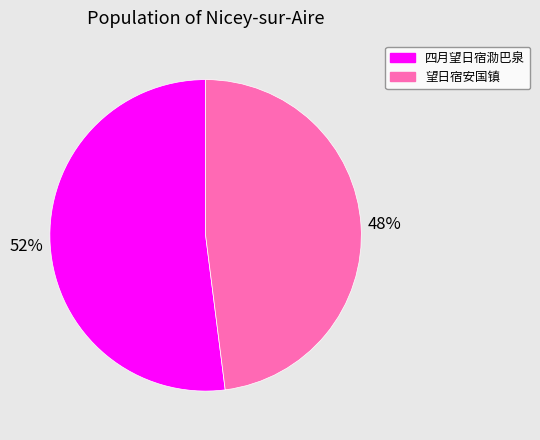

To the nearest percent, what is the average slice percentage?

50%